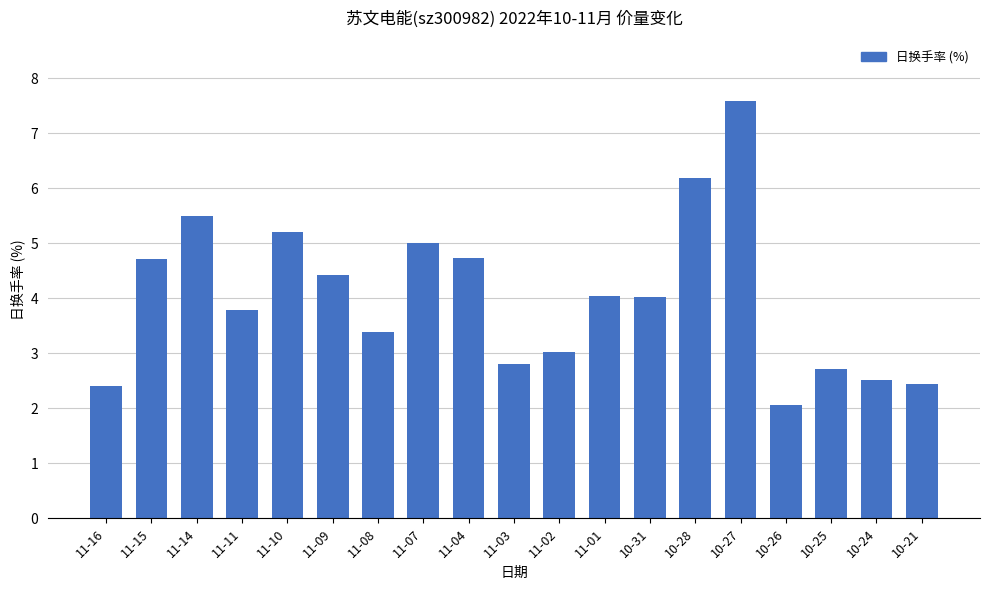

How many bars are there in total?

19